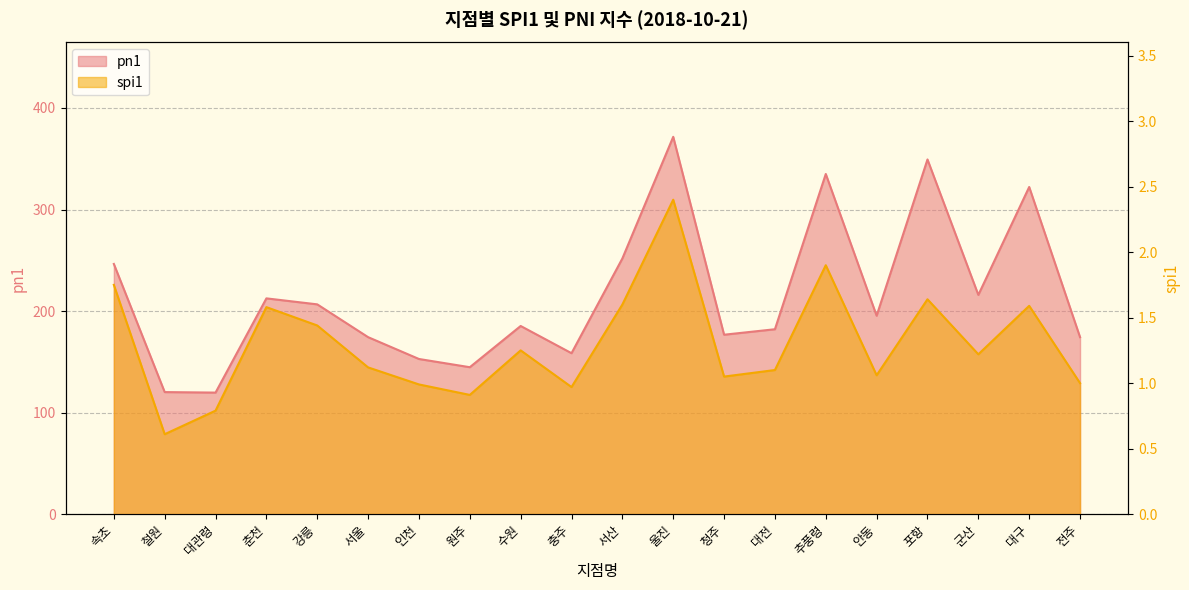

What is the label of the 1st point from the right?

전주